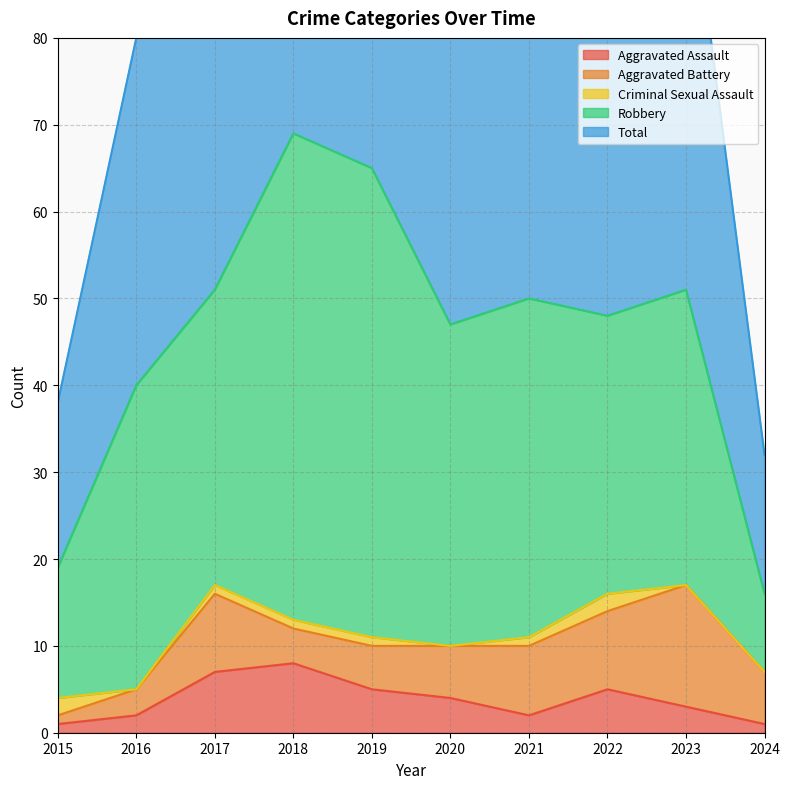

At which label does Aggravated Battery first exceed 6?

2017